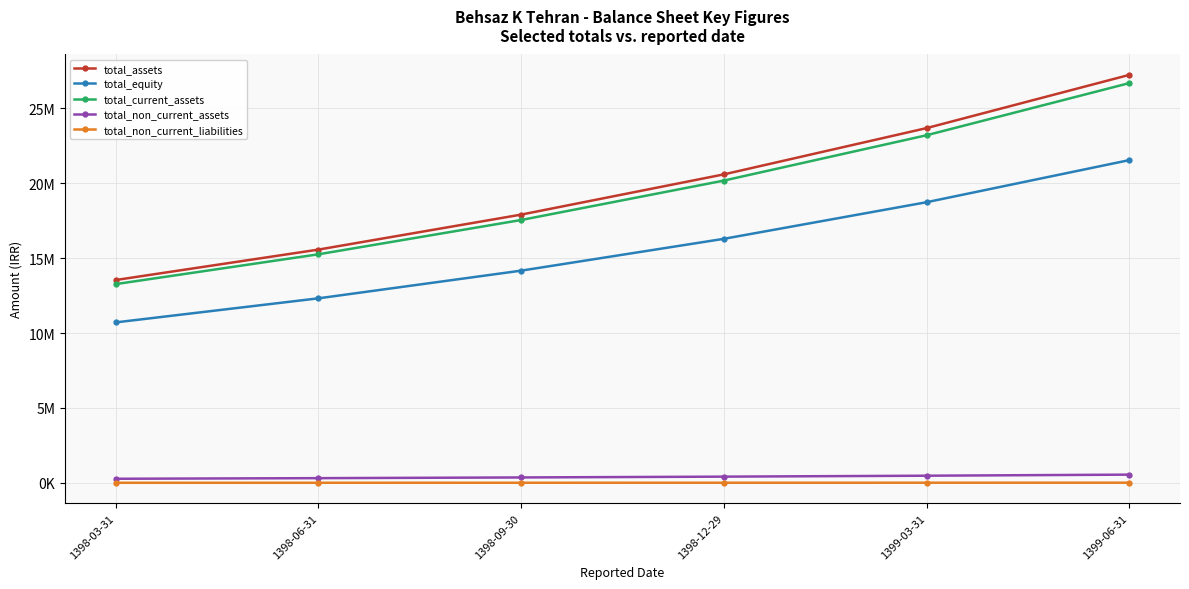

Rank the categories by total_non_current_assets value from highest to lowest.

1399-06-31, 1399-03-31, 1398-12-29, 1398-09-30, 1398-06-31, 1398-03-31